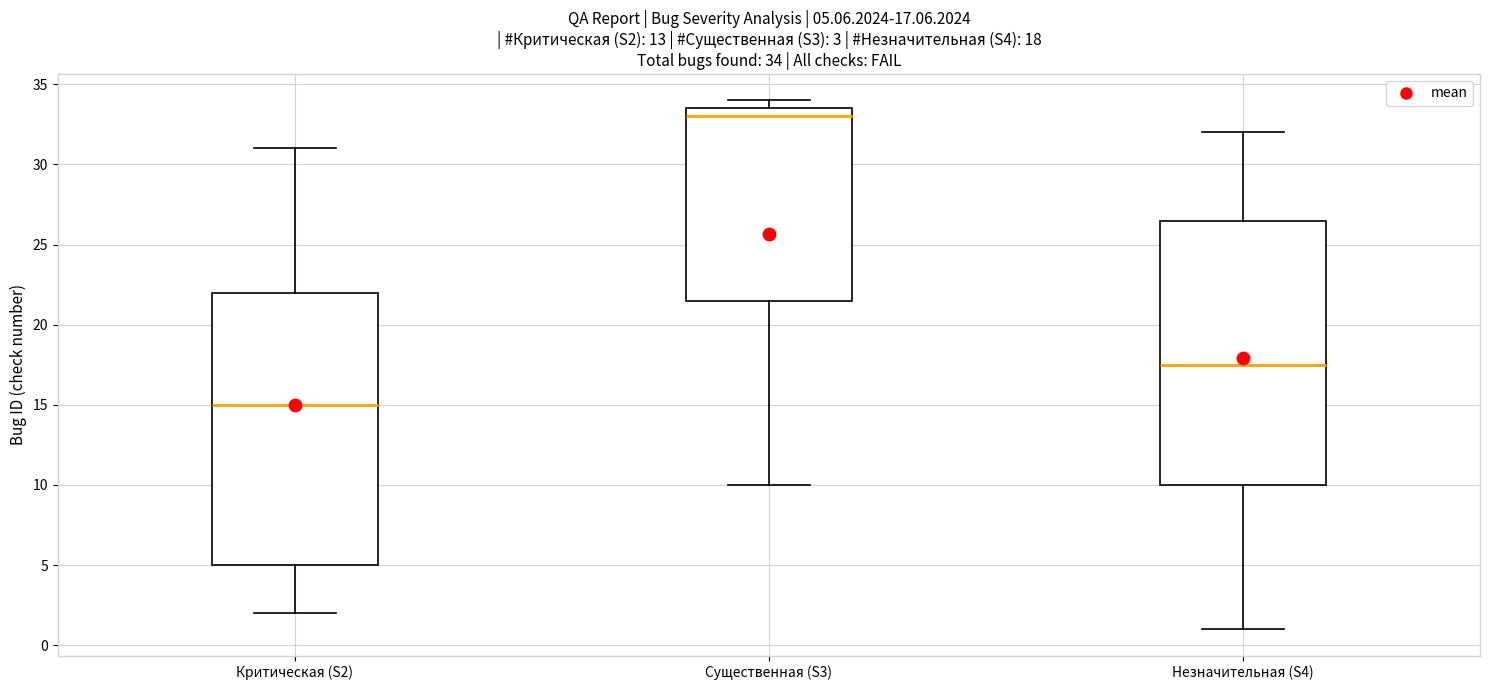

Comparing the boxes themselves (not the whiskers), which one is the tallest?

Критическая (S2)